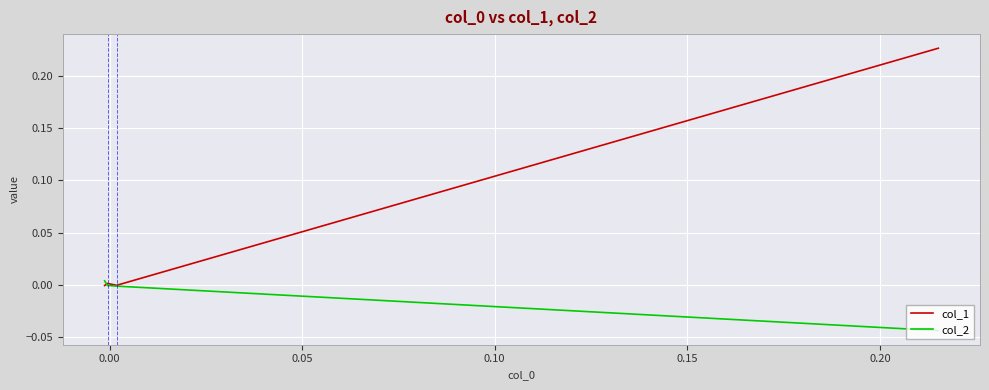

Which series has the widest spread of values?

col_1